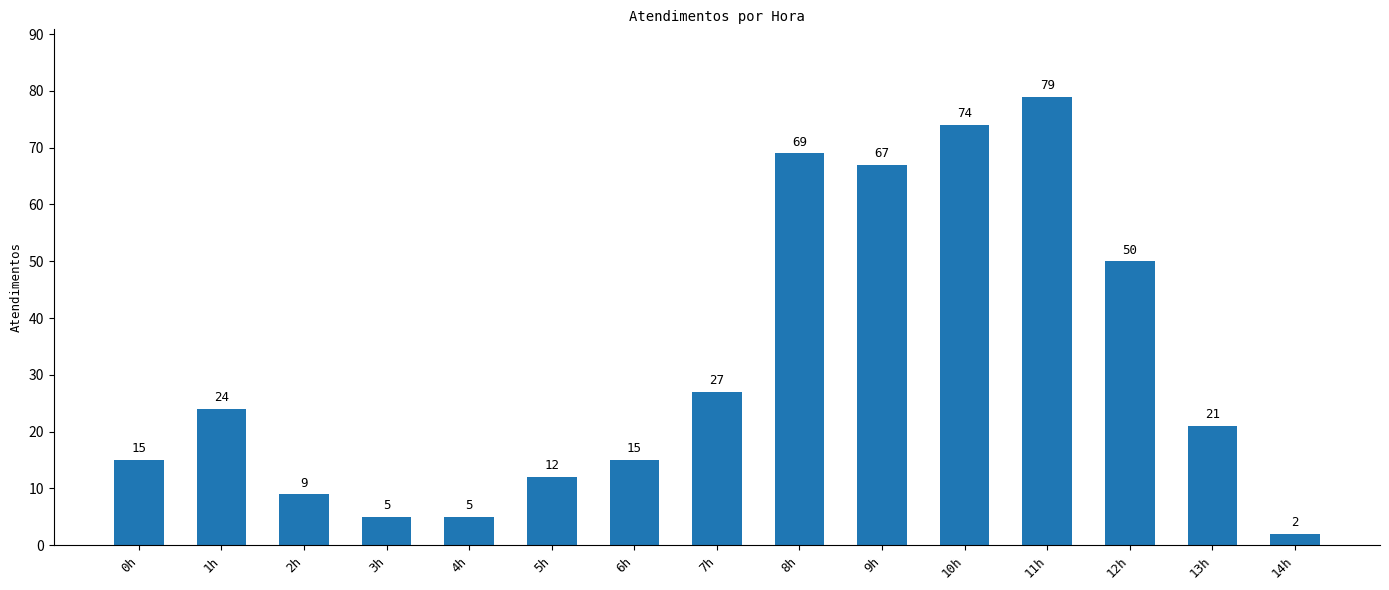

What is the label of the 10th bar from the left?

9h